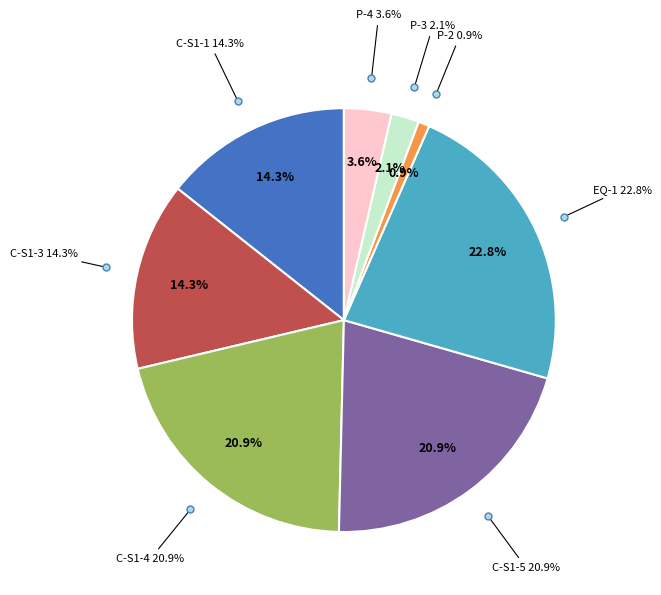

To the nearest percent, what is the difference between the largest and smallest slice percentages?

22%